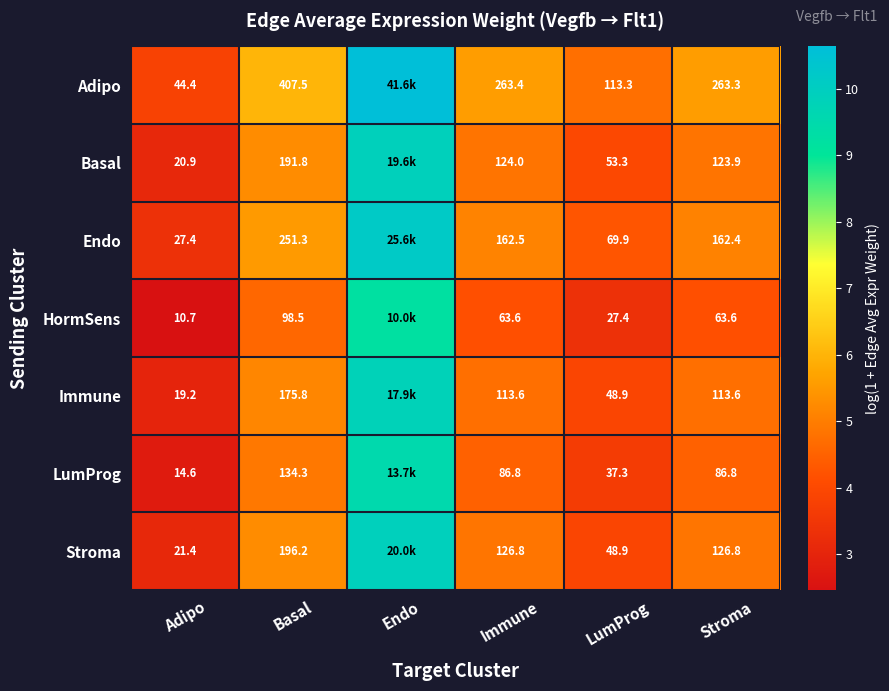

Between Basal and Immune, which series saw the biggest shift?

Adipo